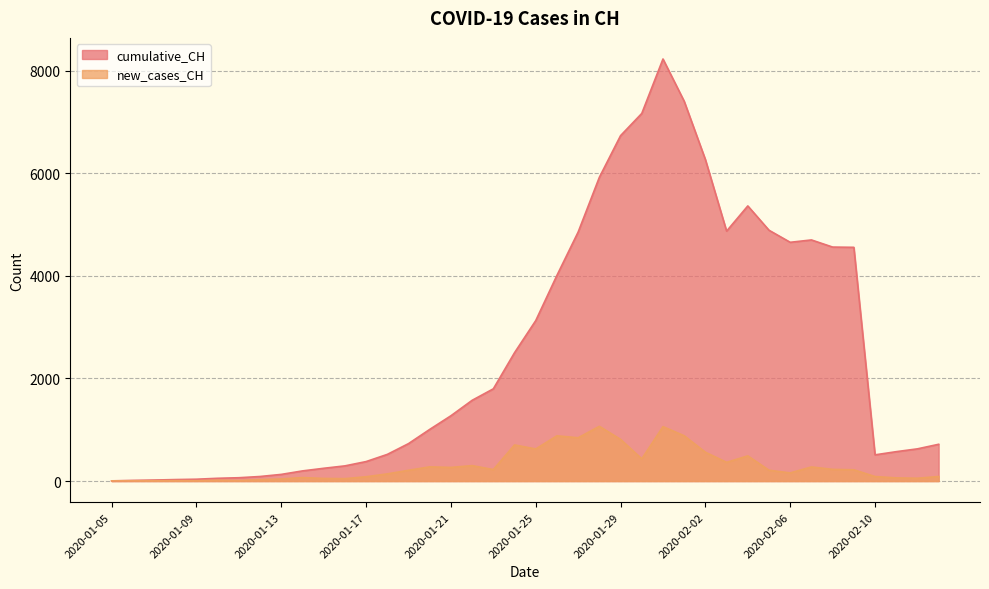

Where does the cumulative_CH series first go above 1273?

2020-01-22